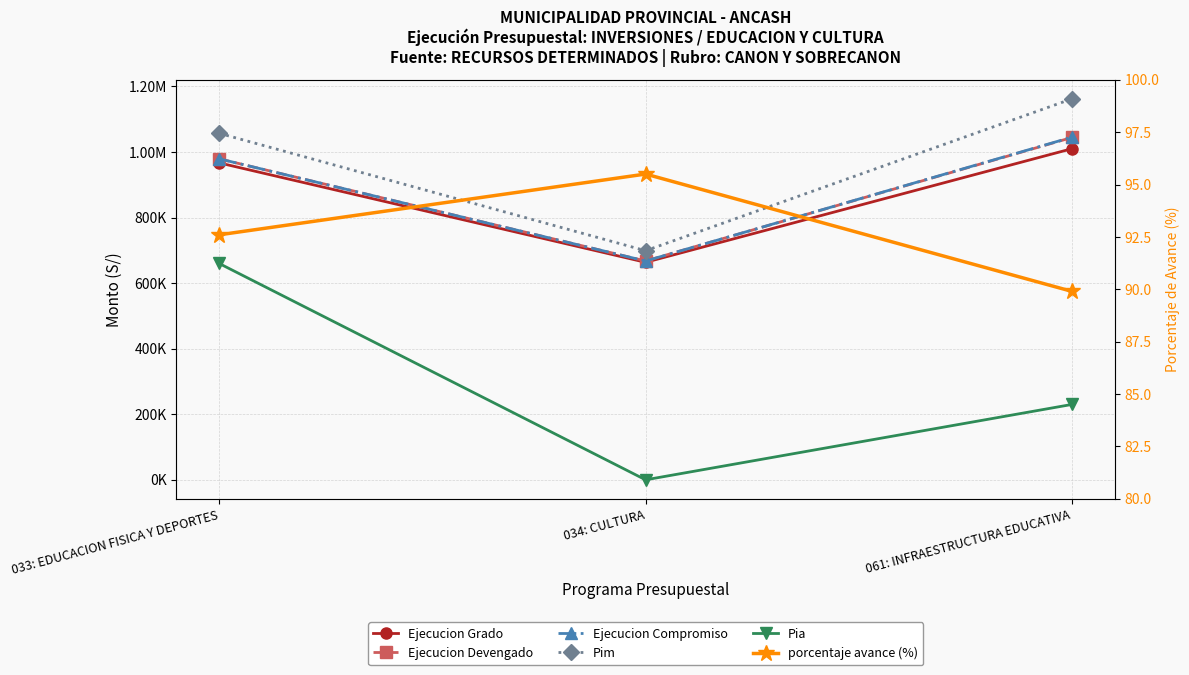

Which category has the lowest value in the Ejecucion Grado series?

034: CULTURA